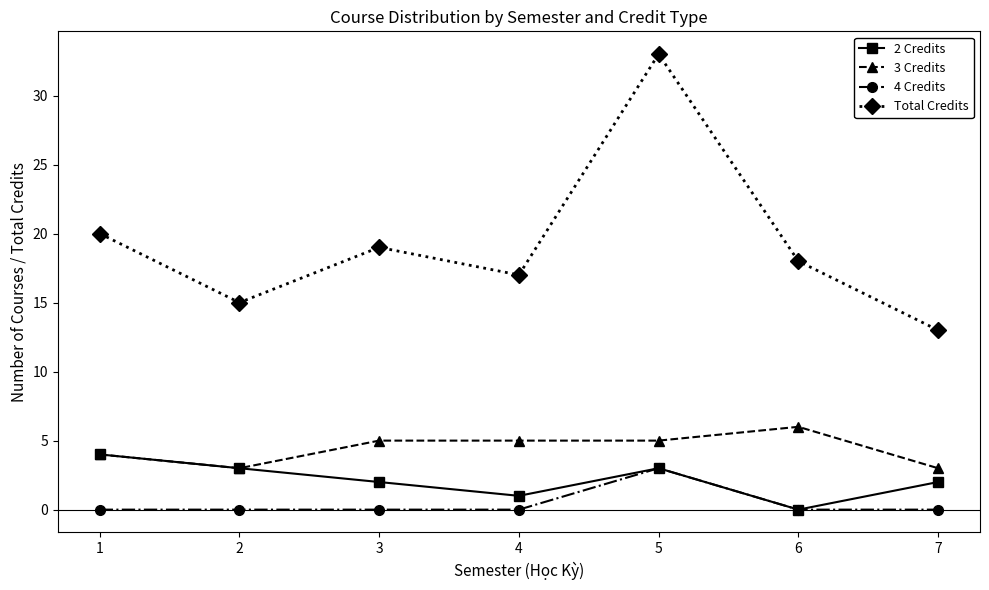

How many lines are shown in the chart?

4